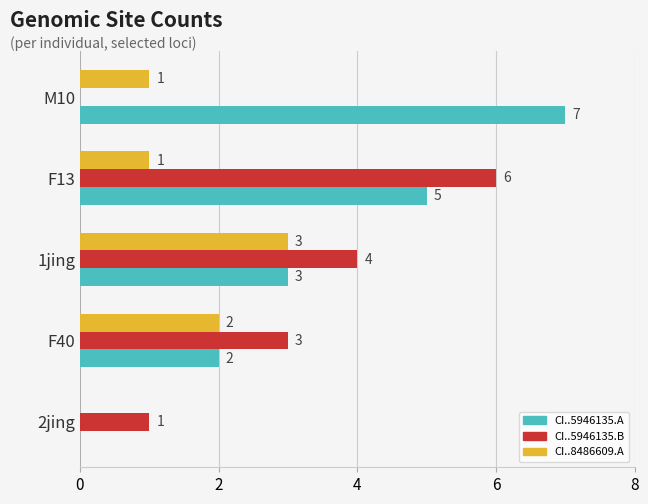

Which label corresponds to the largest value in the chart?

M10